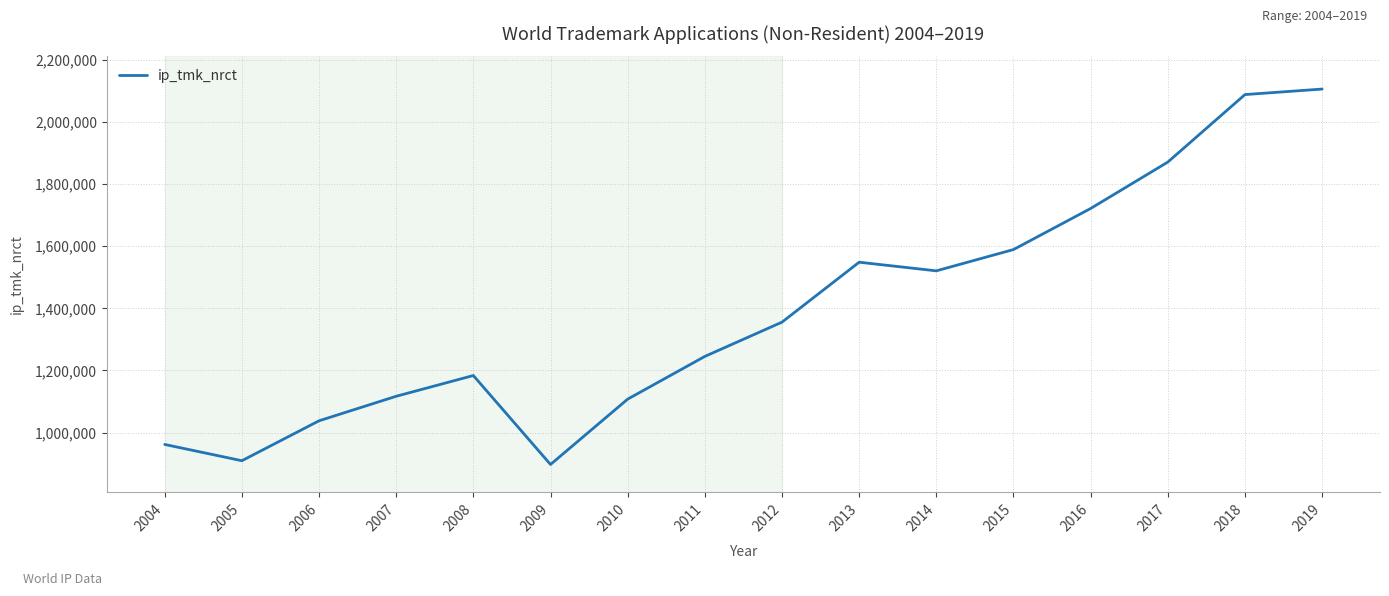

What is the difference between the values at 2014 and 2010?

412969